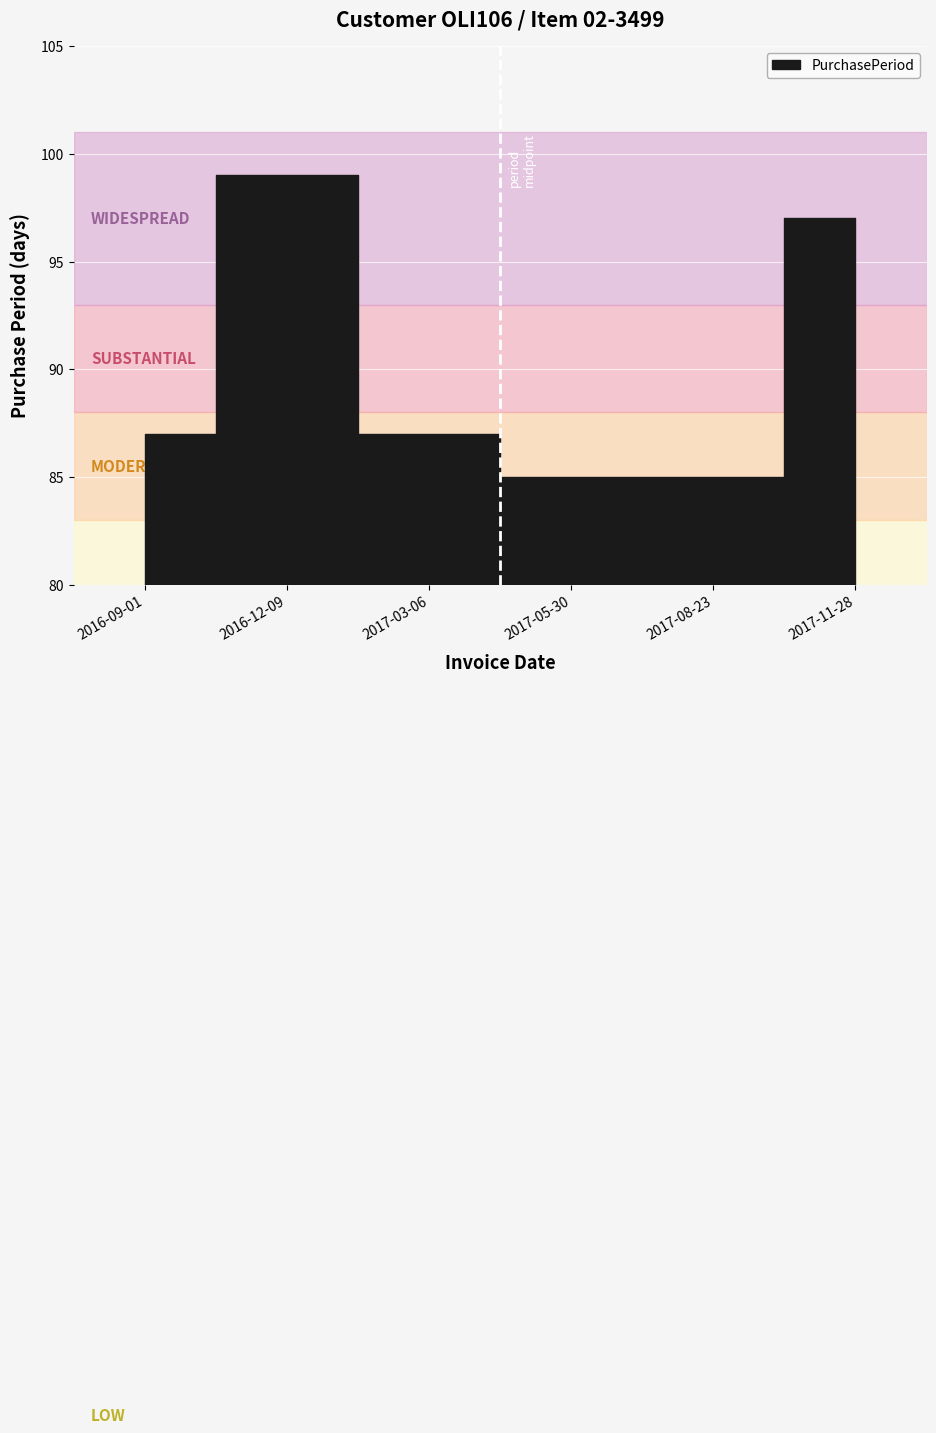

At which category does the data reach its first local peak?

2016-12-09